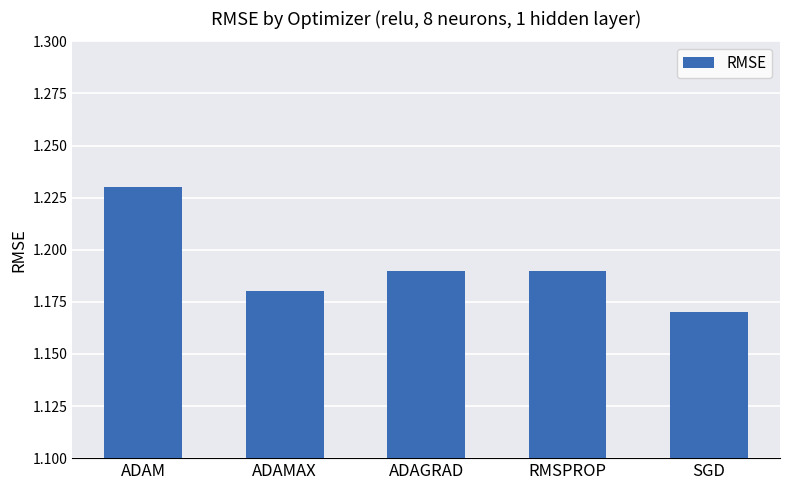

Where is the data nearest to the value 1?

SGD